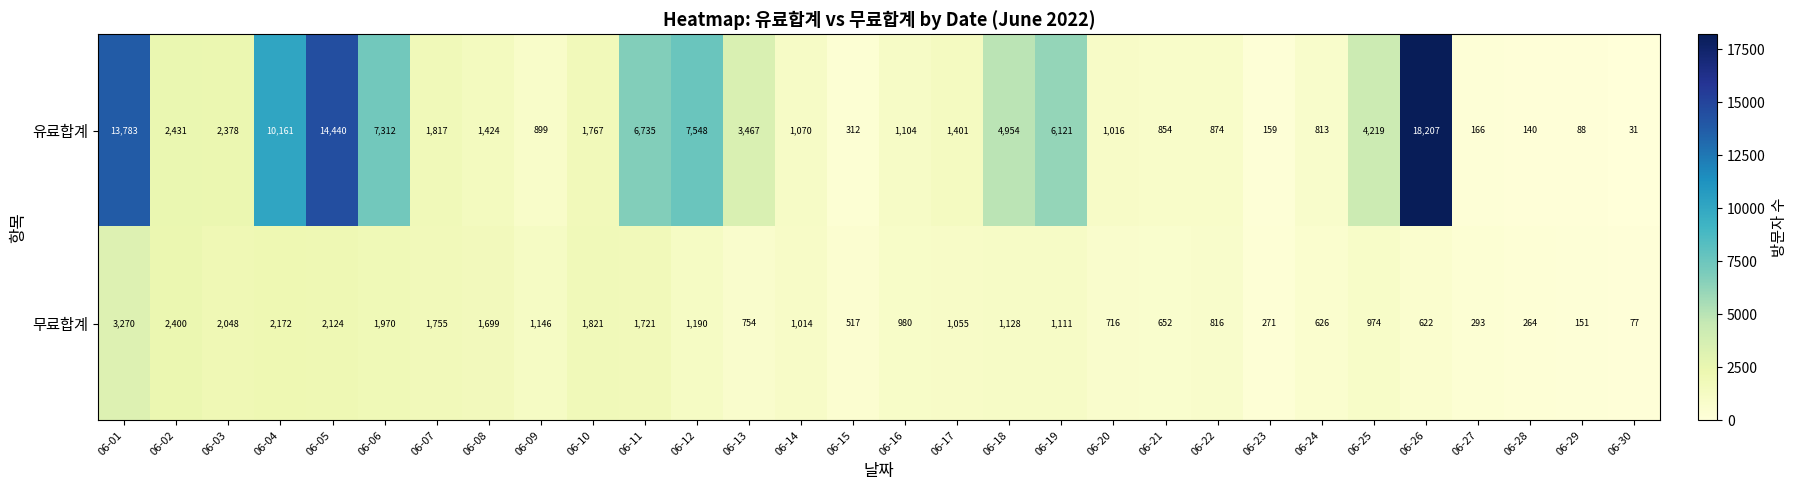

List the series in order of their overall mean, lowest first.

무료합계, 유료합계